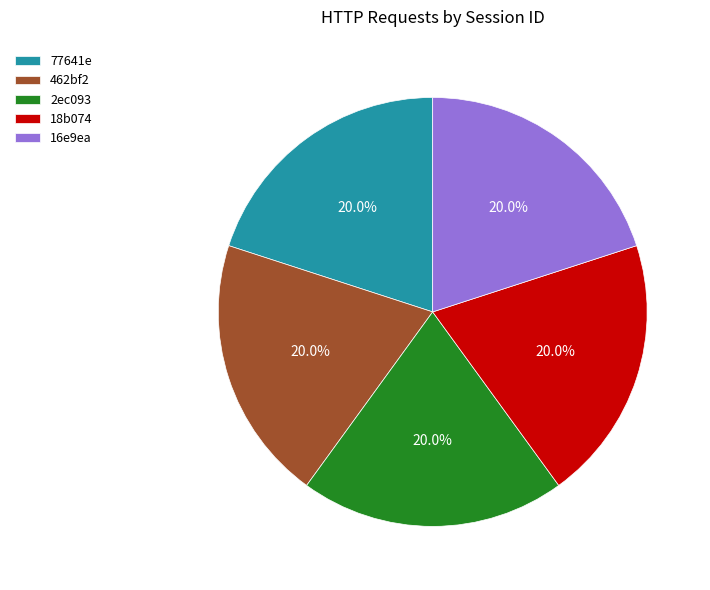

Is it true that 18b074 is 29% of the pie?

False